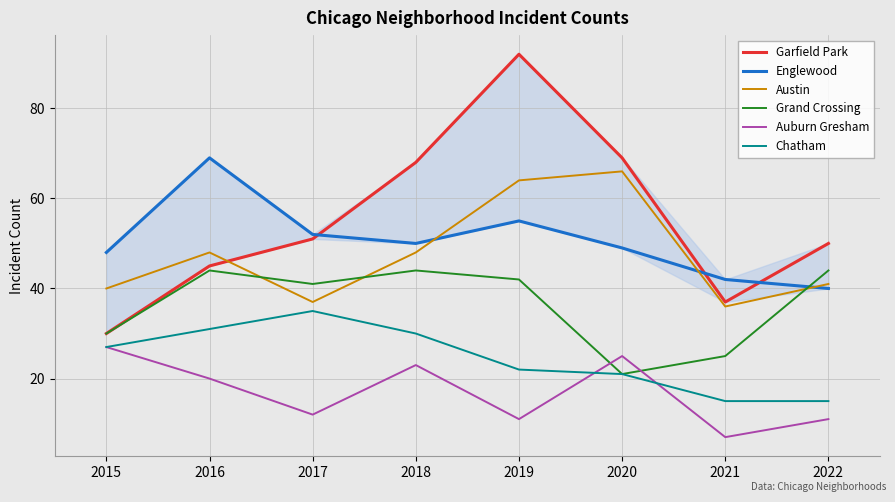

Does the chart have visible grid lines?

Yes